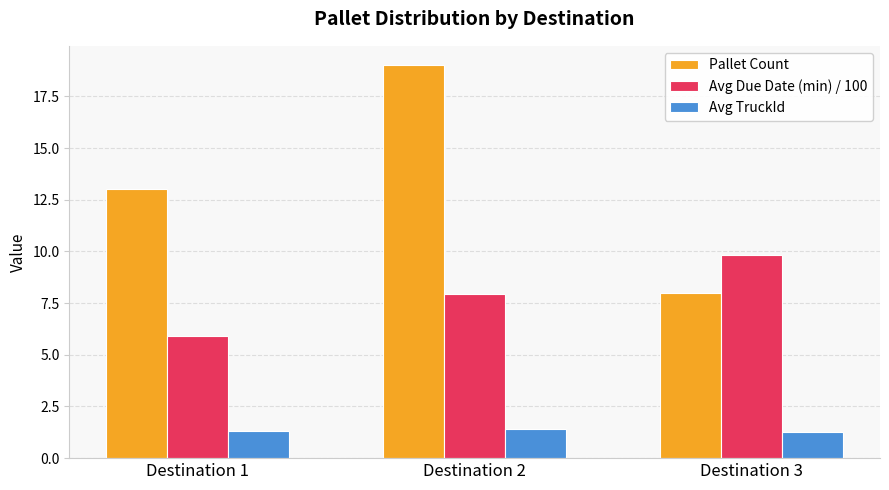

At which label does Avg Due Date (min) / 100 first exceed 7?

Destination 2